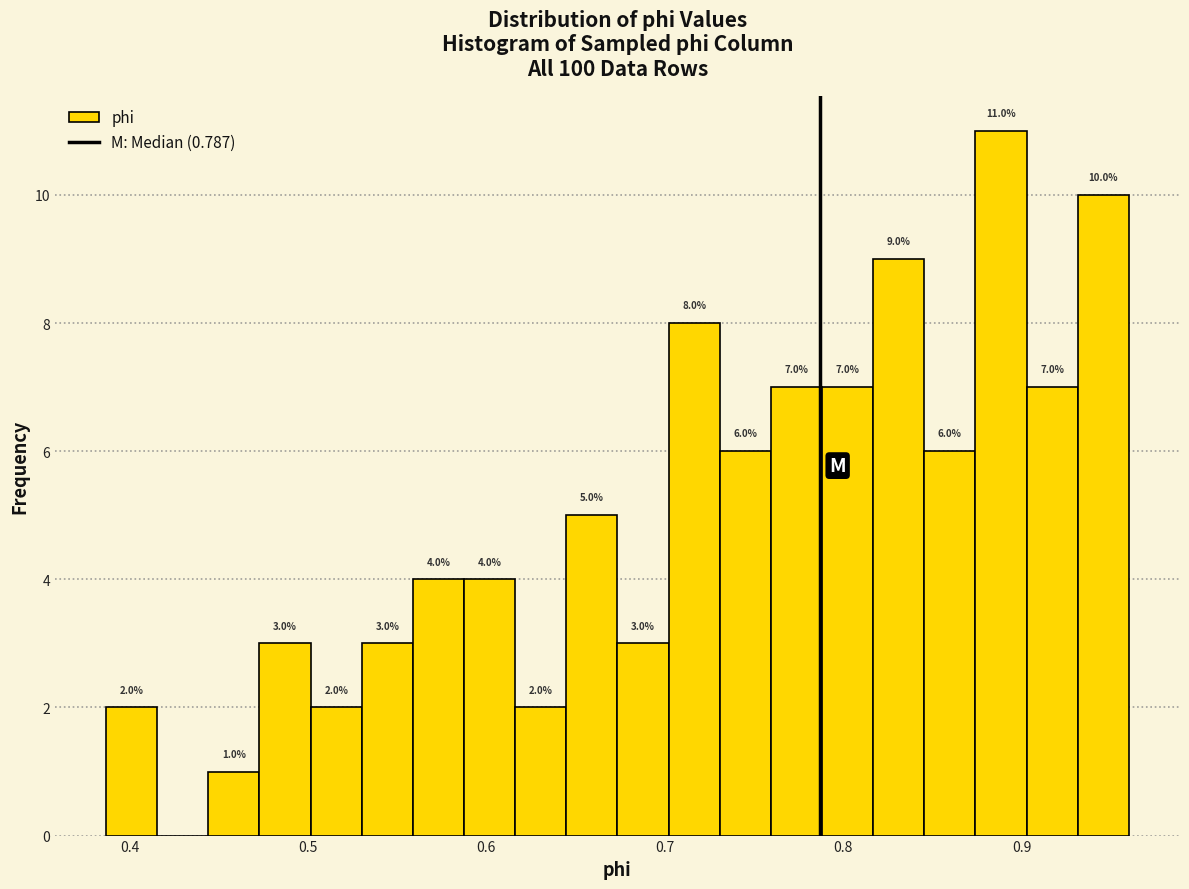

Read against the x-axis, roughly where is the centre of the tallest bar?

0.89